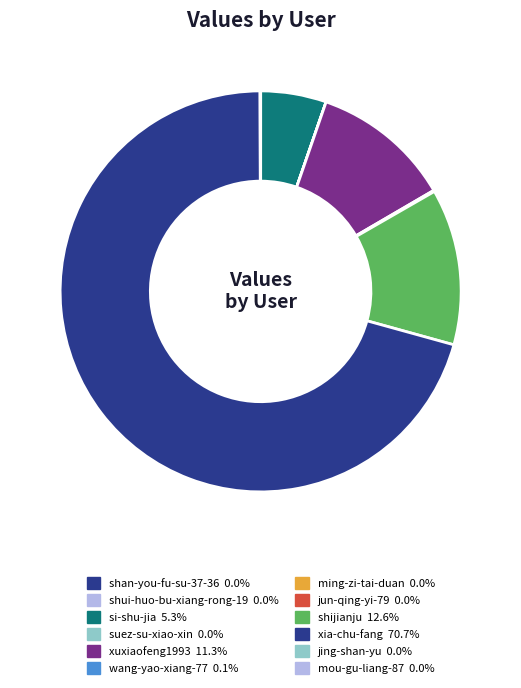

Rank the categories by value from lowest to highest.

jun-qing-yi-79, shan-you-fu-su-37-36, shui-huo-bu-xiang-rong-19, suez-su-xiao-xin, mou-gu-liang-87, ming-zi-tai-duan-hui-mei-you-cun-zai-gan, jing-shan-yu, wang-yao-xiang-77, si-shu-jia, xuxiaofeng1993, shijianju, xia-chu-fang